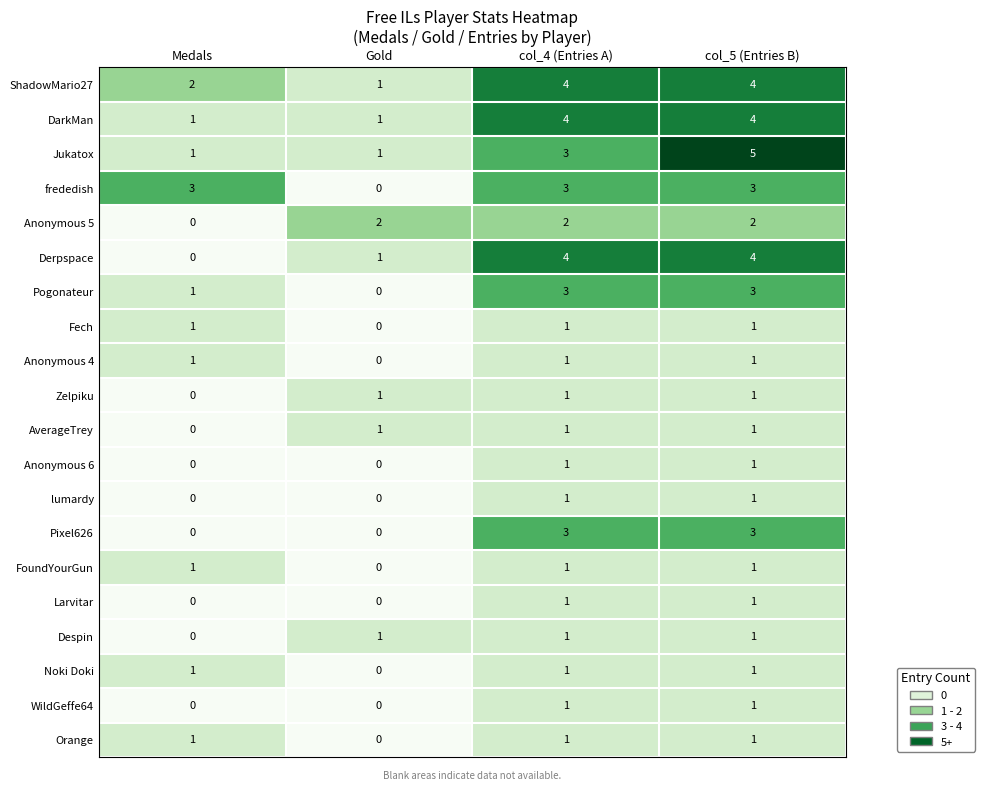

The value of Pixel626 at col_4 (Entries A) is 4. True or false?

False